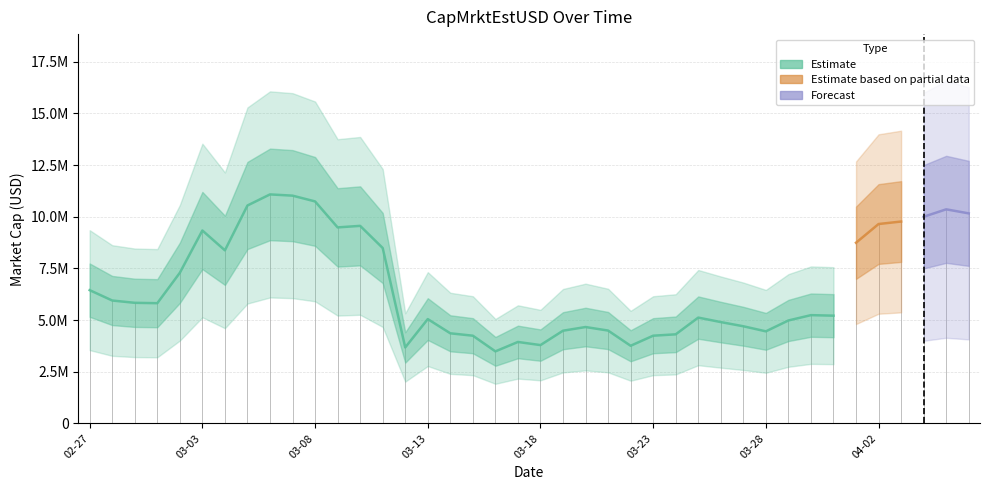

What is the difference between the second highest and minimum values?

7535895.2